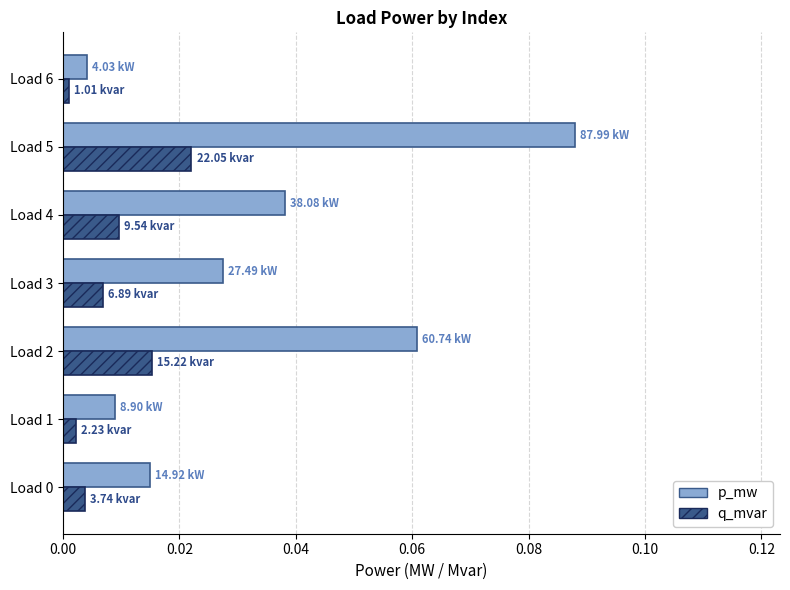

What are all the series names shown in the legend?

p_mw, q_mvar